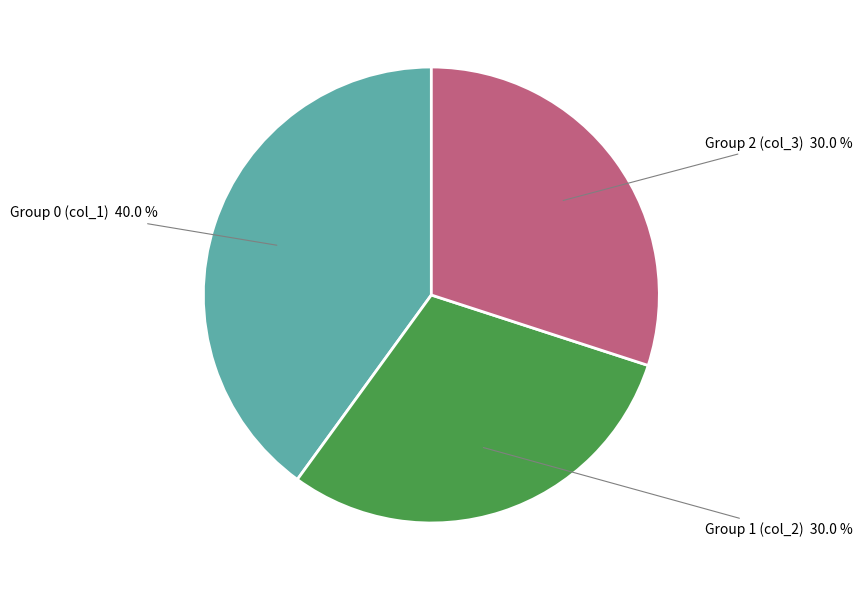

What is the total percentage of Group 2 (col_3) and Group 1 (col_2)?

60.0%